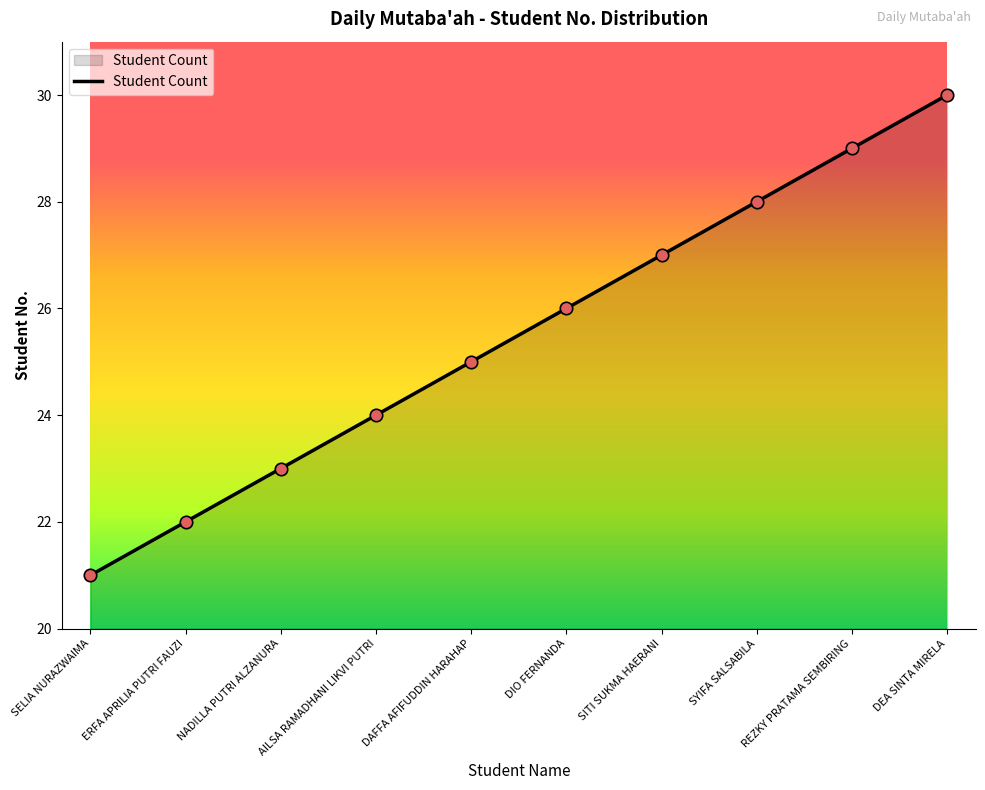

What is the ratio of the value at NADILLA PUTRI ALZANURA to the value at AILSA RAMADHANI LIKVI PUTRI?

1.0